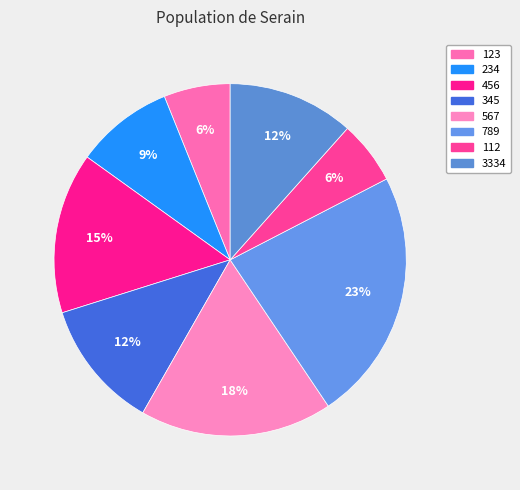

What portion of the pie excludes 123?

93.9%